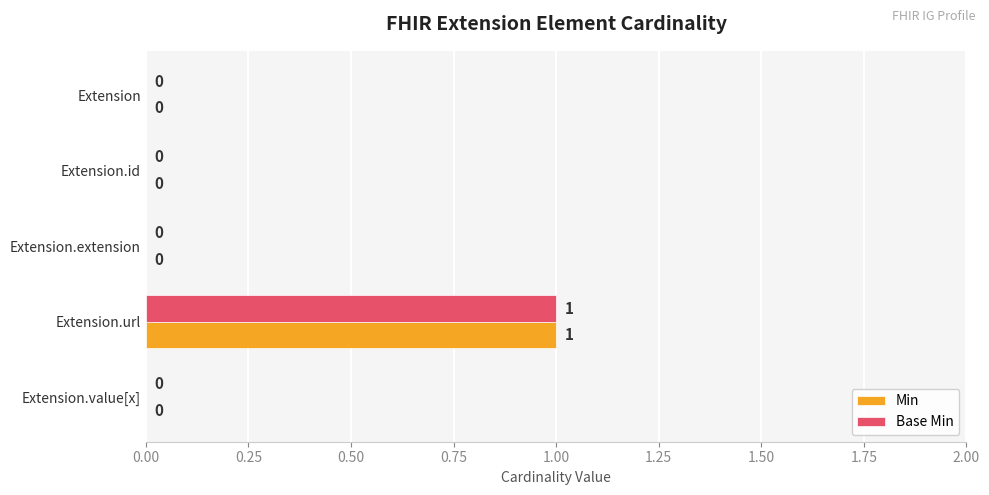

True or false: Base Min has a value of 0 at Extension.id.

True